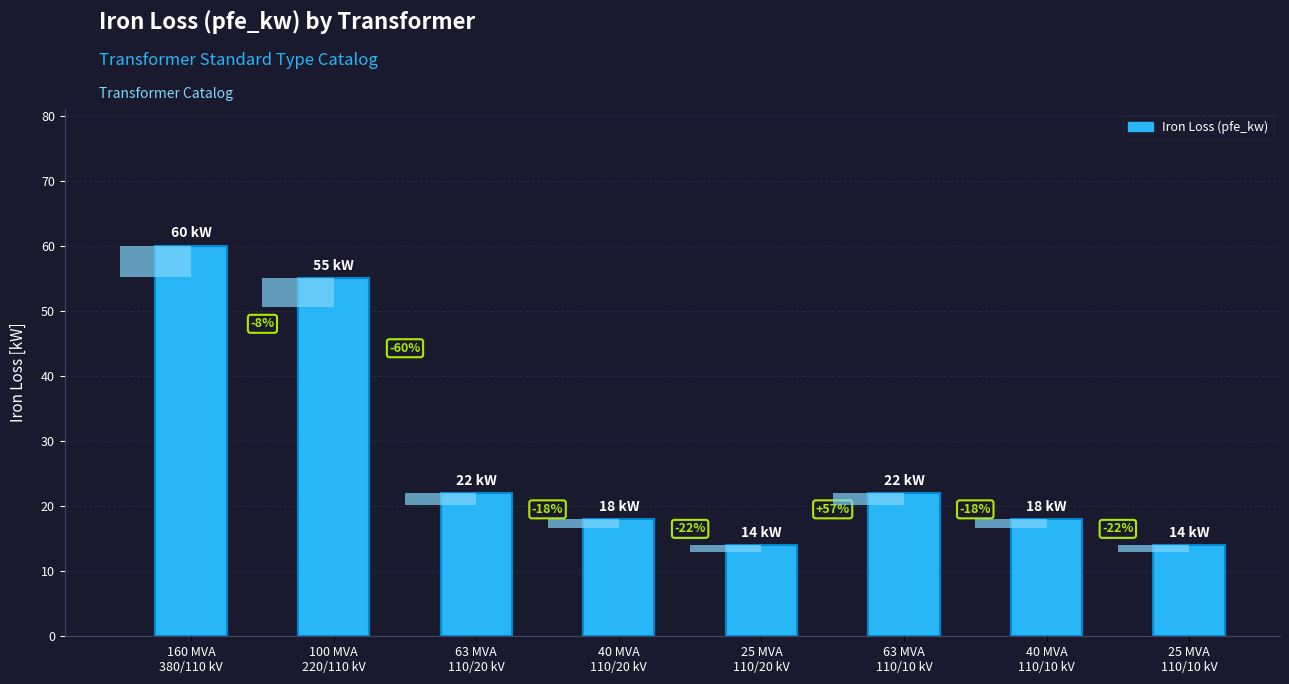

How many data points are less than 22?

4